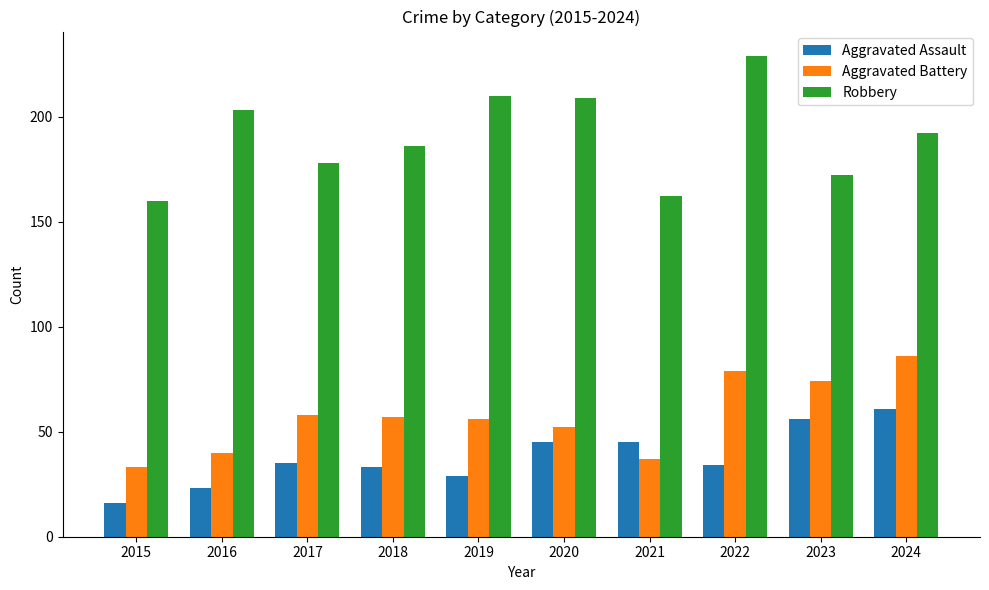

What is the difference between the second highest and minimum values in the Robbery series?

50